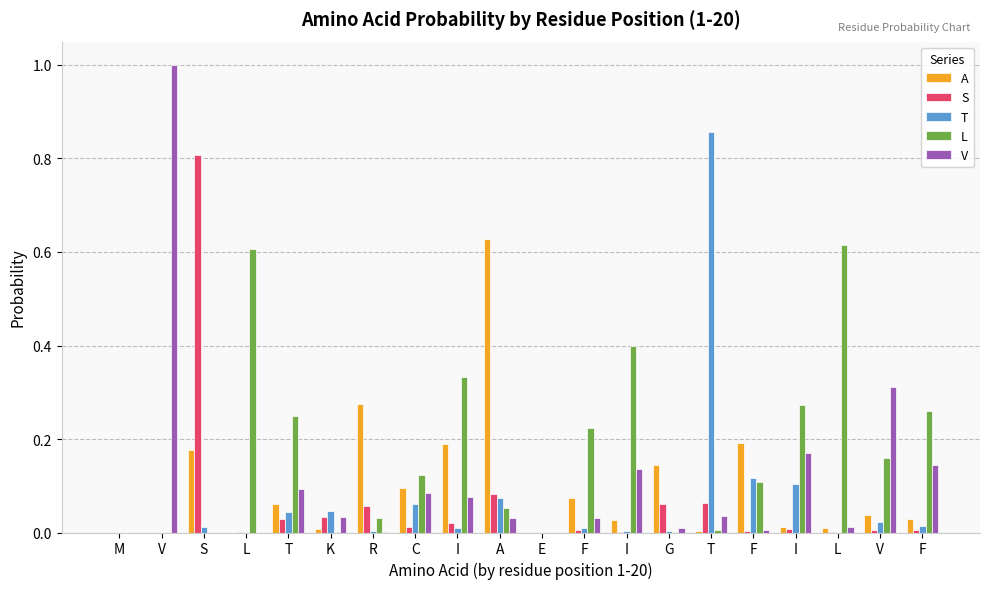

Are the bars horizontal?

No